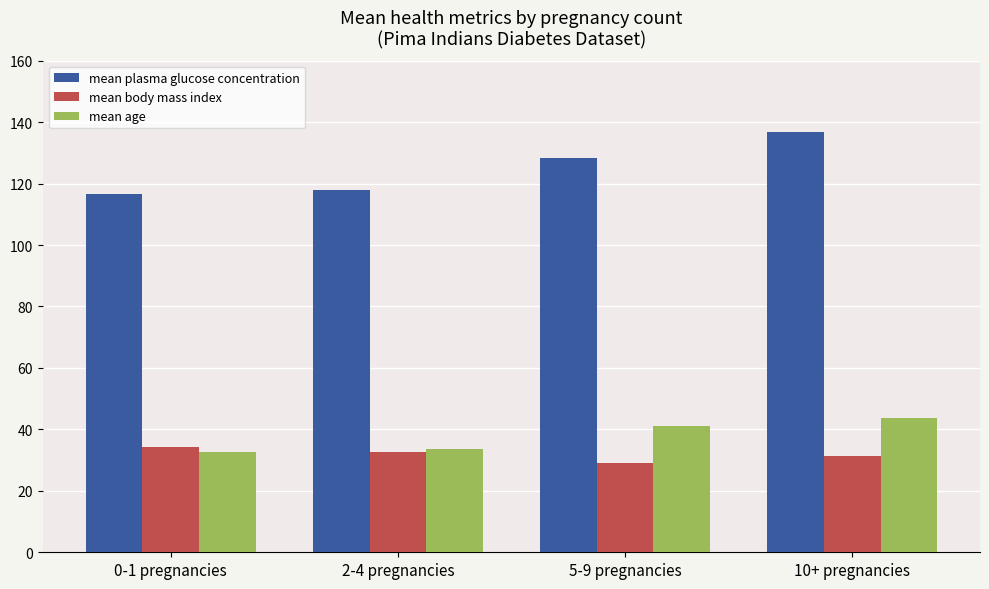

List the series in order of their peak value, lowest first.

mean body mass index, mean age, mean plasma glucose concentration